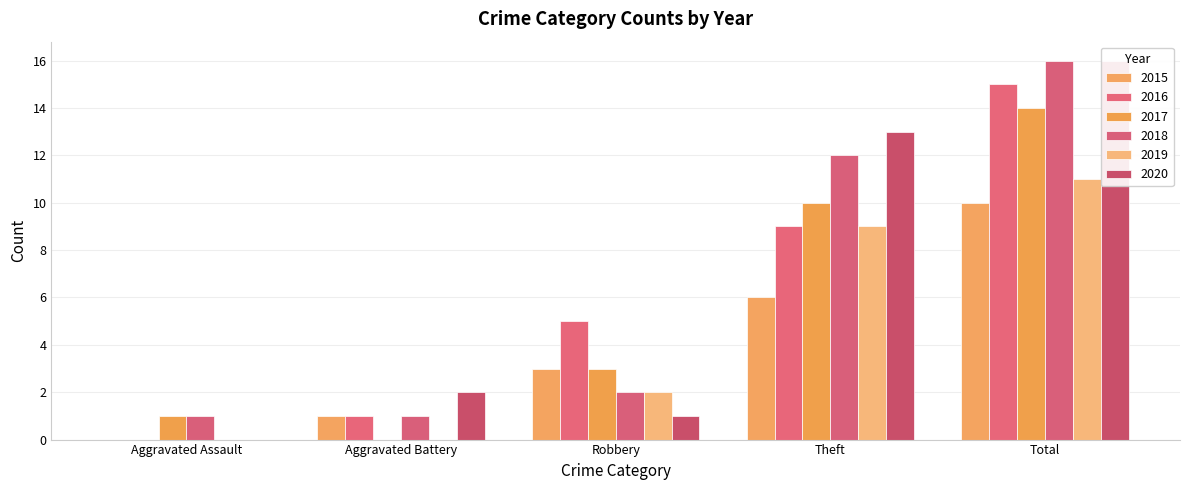

The 2019 series shows 9 at Theft. True or false?

True